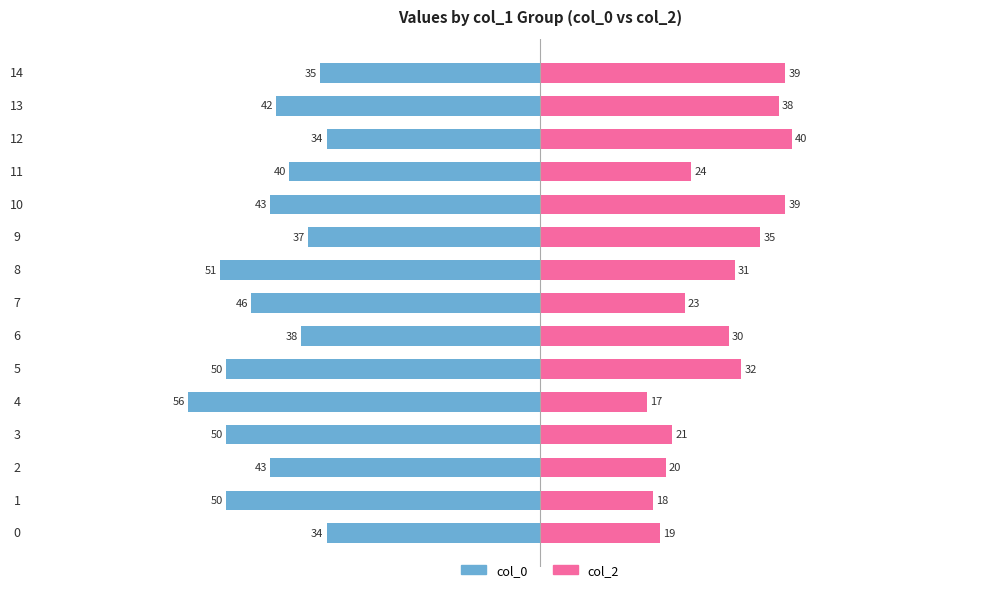

Between 10 and 14, which series saw the biggest shift?

col_0